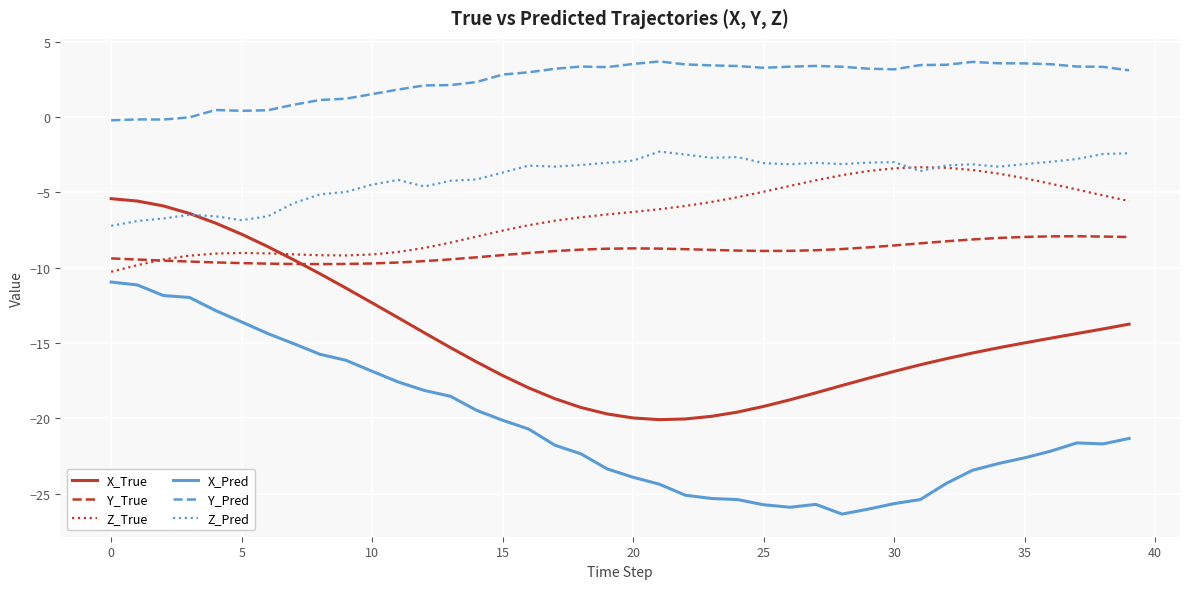

What is the lowest value of the Z_Pred series?

-7.2